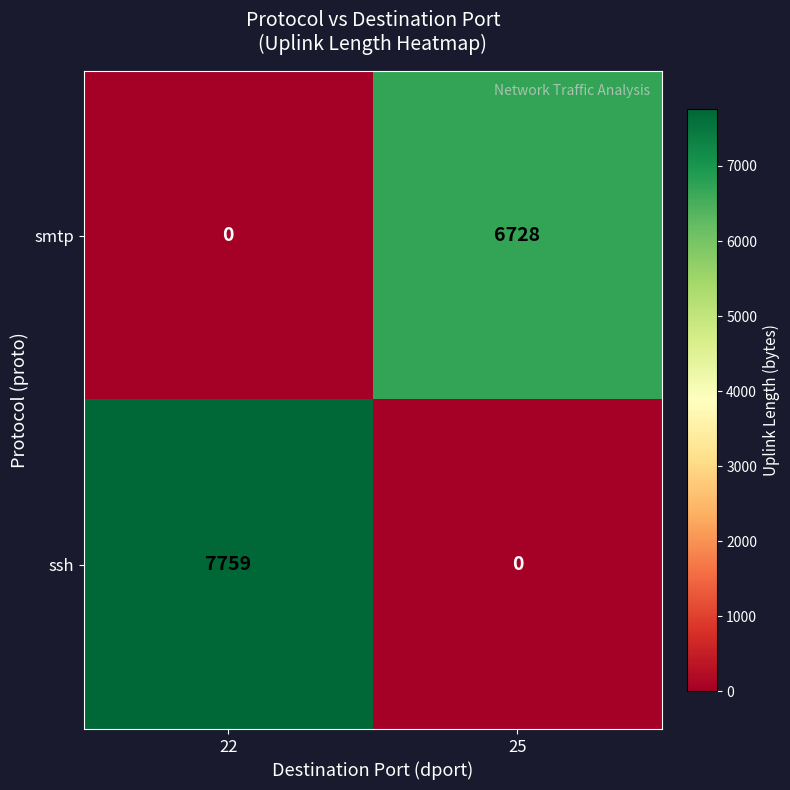

Rank the series by their maximum value, from lowest to highest.

smtp, ssh